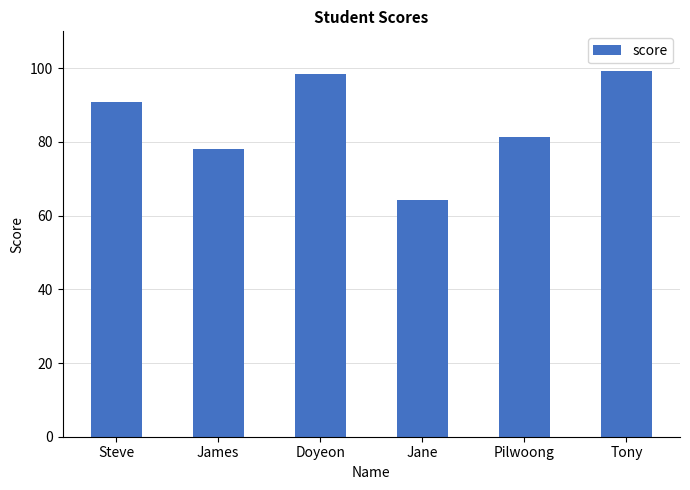

The value at Doyeon is 133.1. True or false?

False